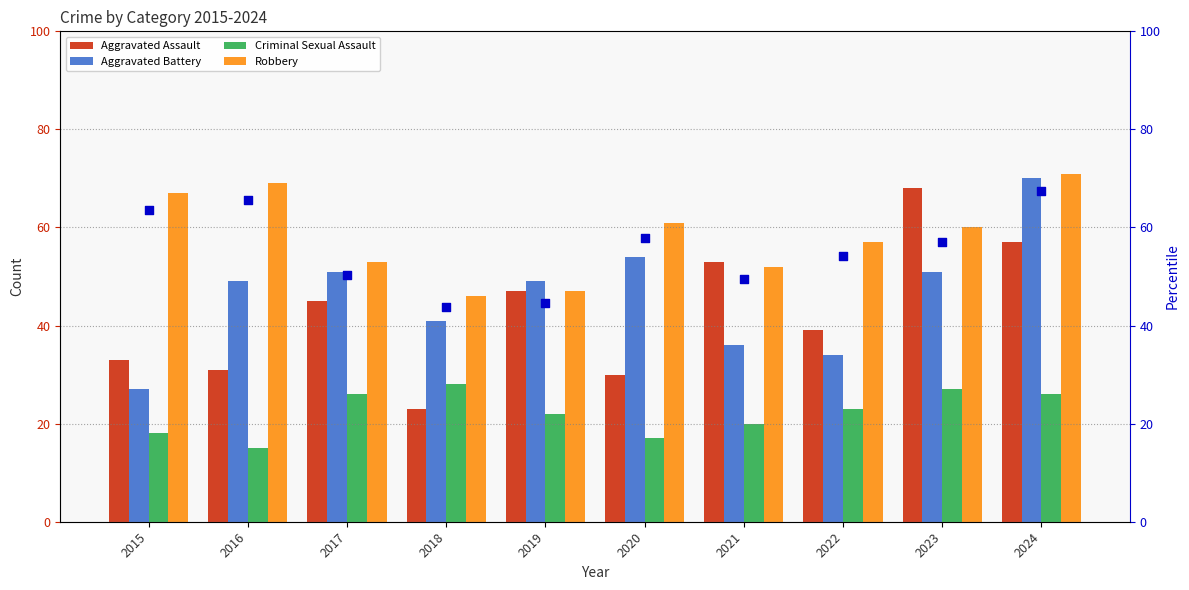

Which series has the widest spread of Y values?

Aggravated Assault